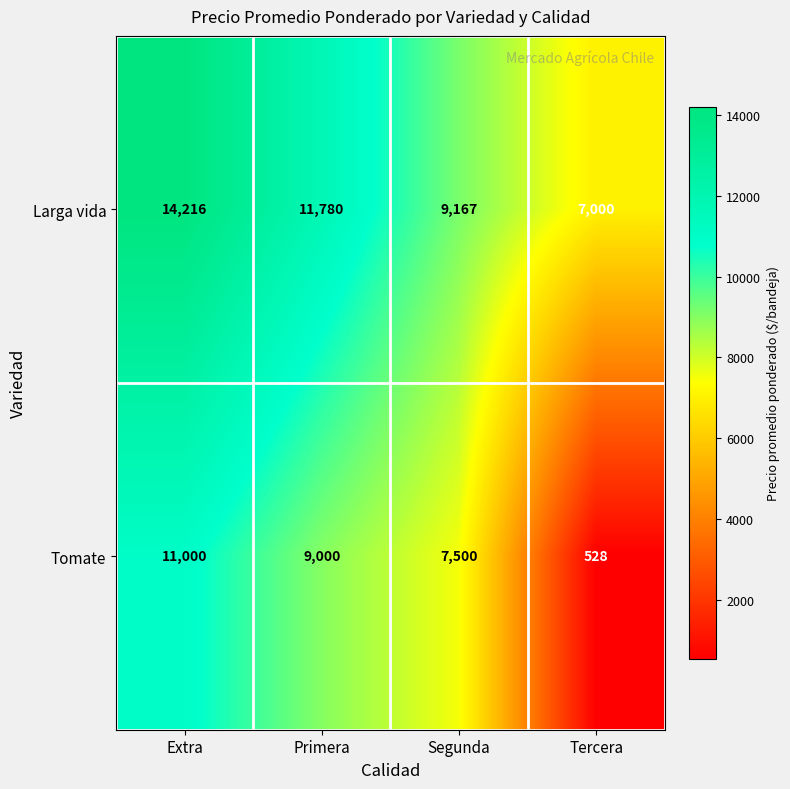

What is the sum of the Tomate values at Segunda and Extra?

18500